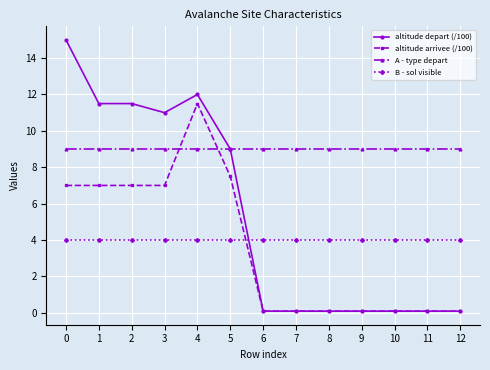

What is the total value across all series at 12?

13.2